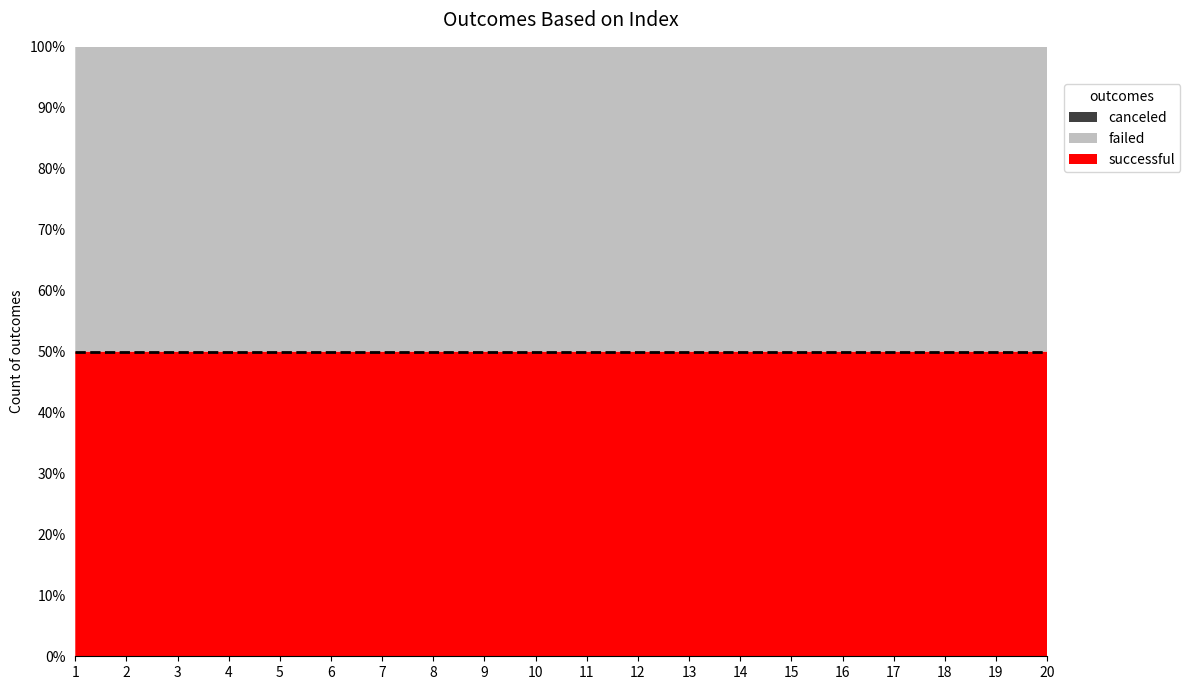

Reading left to right, transcribe all the data shown in this chart.

successful: 1418662	6959398	9355591	5649460	1096137	9904532	5973362	9245620	1869027	4280350	6843852	6179214	3010903	9637418	7624355	3956253	1705763	5361916	4622782	6319253
failed: 1418662	6959398	9355591	5649460	1096137	9904532	5973362	9245620	1869027	4280350	6843852	6179214	3010903	9637418	7624355	3956253	1705763	5361916	4622782	6319253
canceled: 1	1	1	1	1	1	1	1	1	1	1	1	1	1	1	1	1	1	1	1